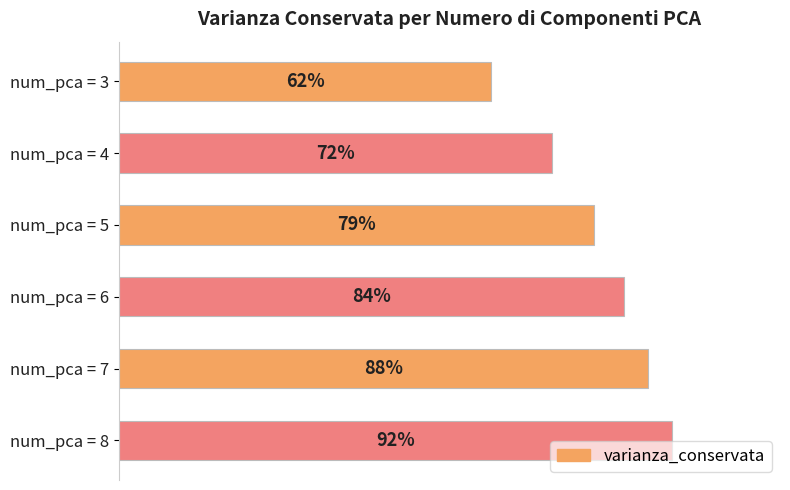

Does the chart contain stacked bars?

No